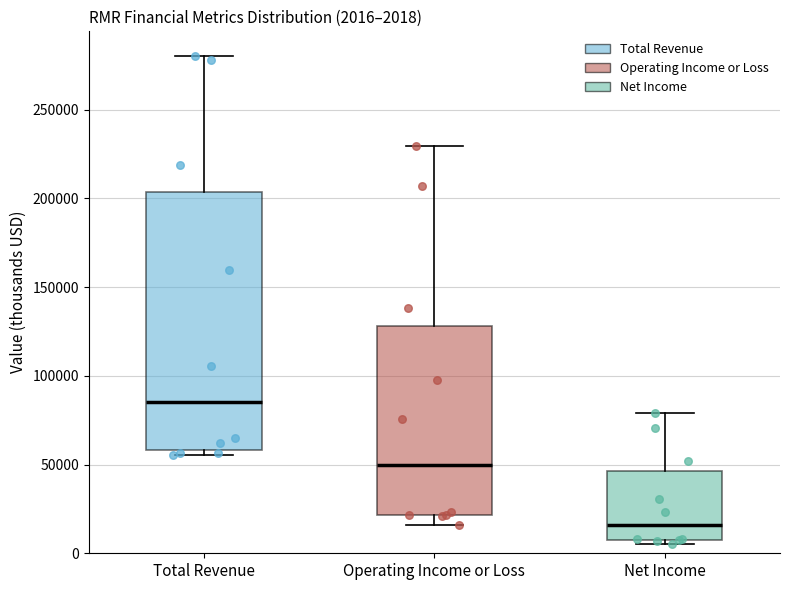

Which box has the highest median line?

Total Revenue